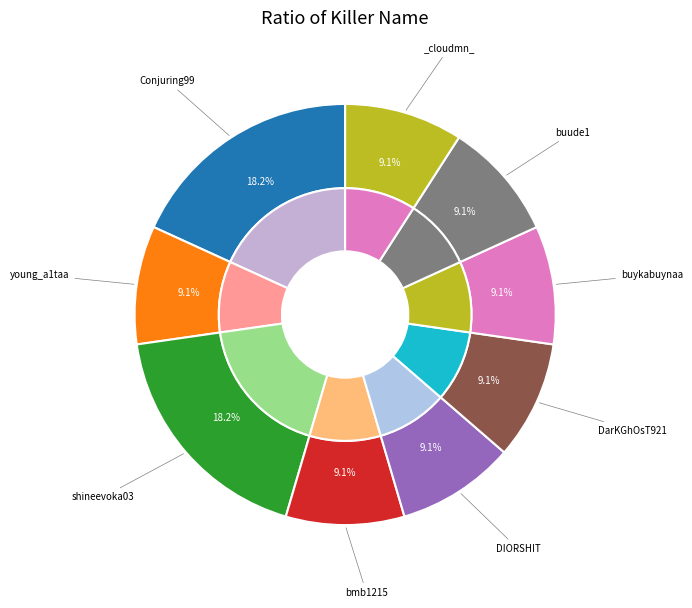

How many slices are in this pie chart?

9